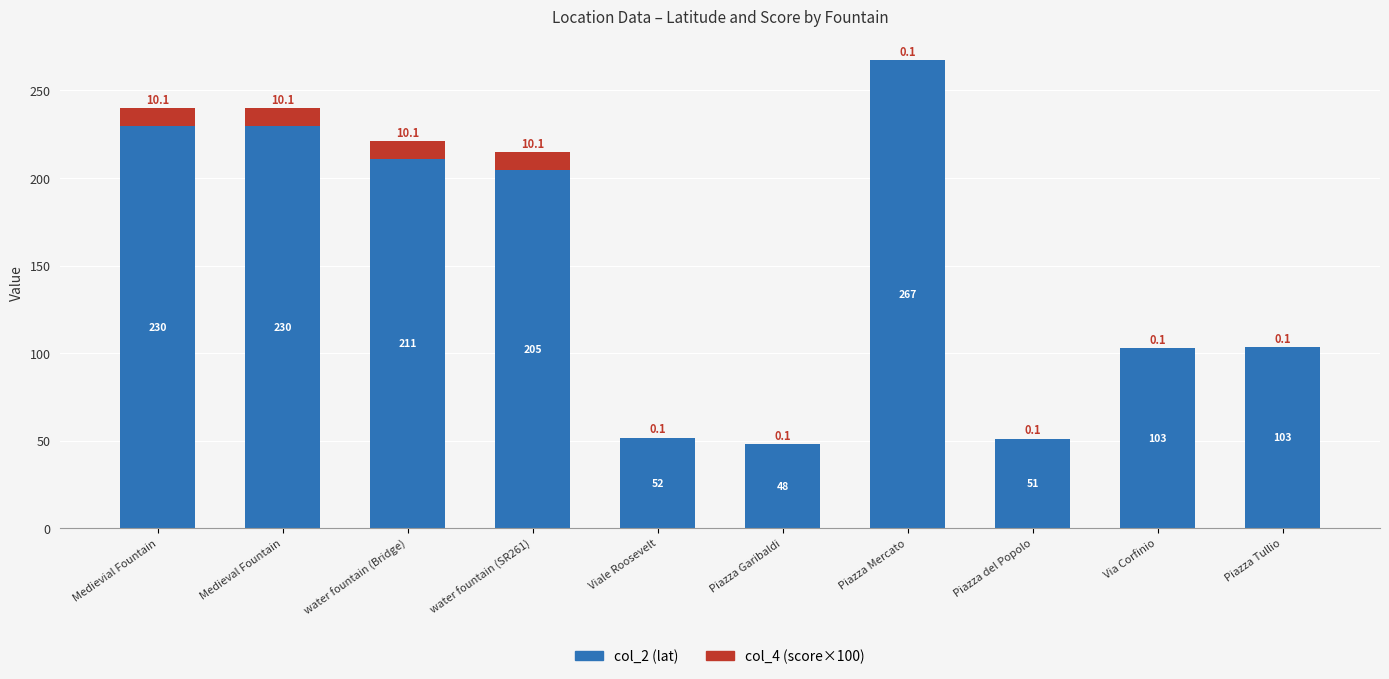

What is the highest value of the col_2 (lat) series?

267.5